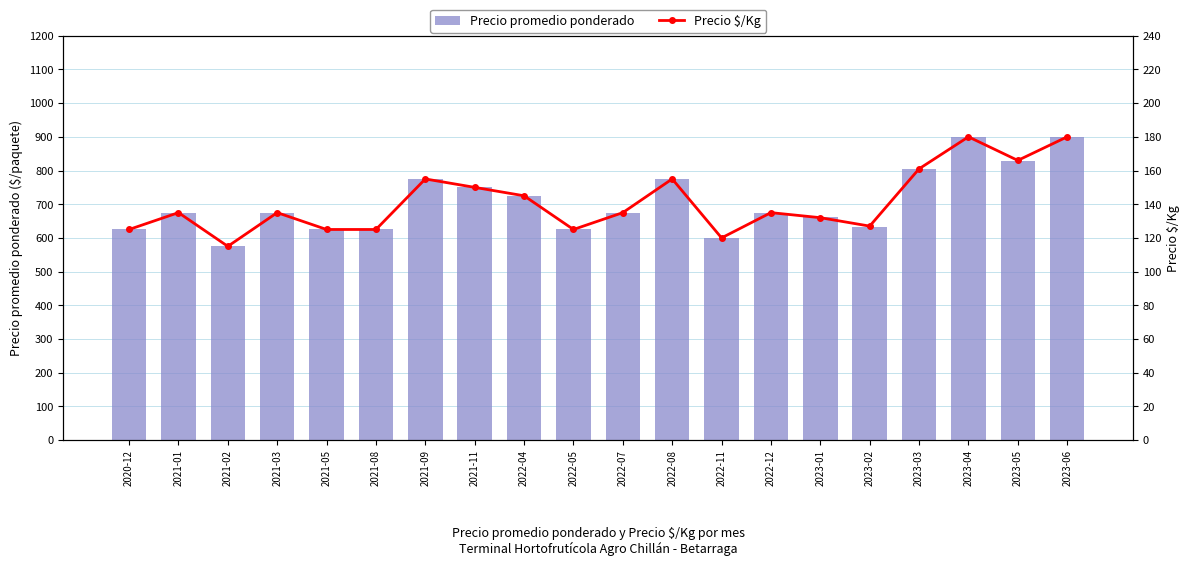

How many data points does each series have?

20